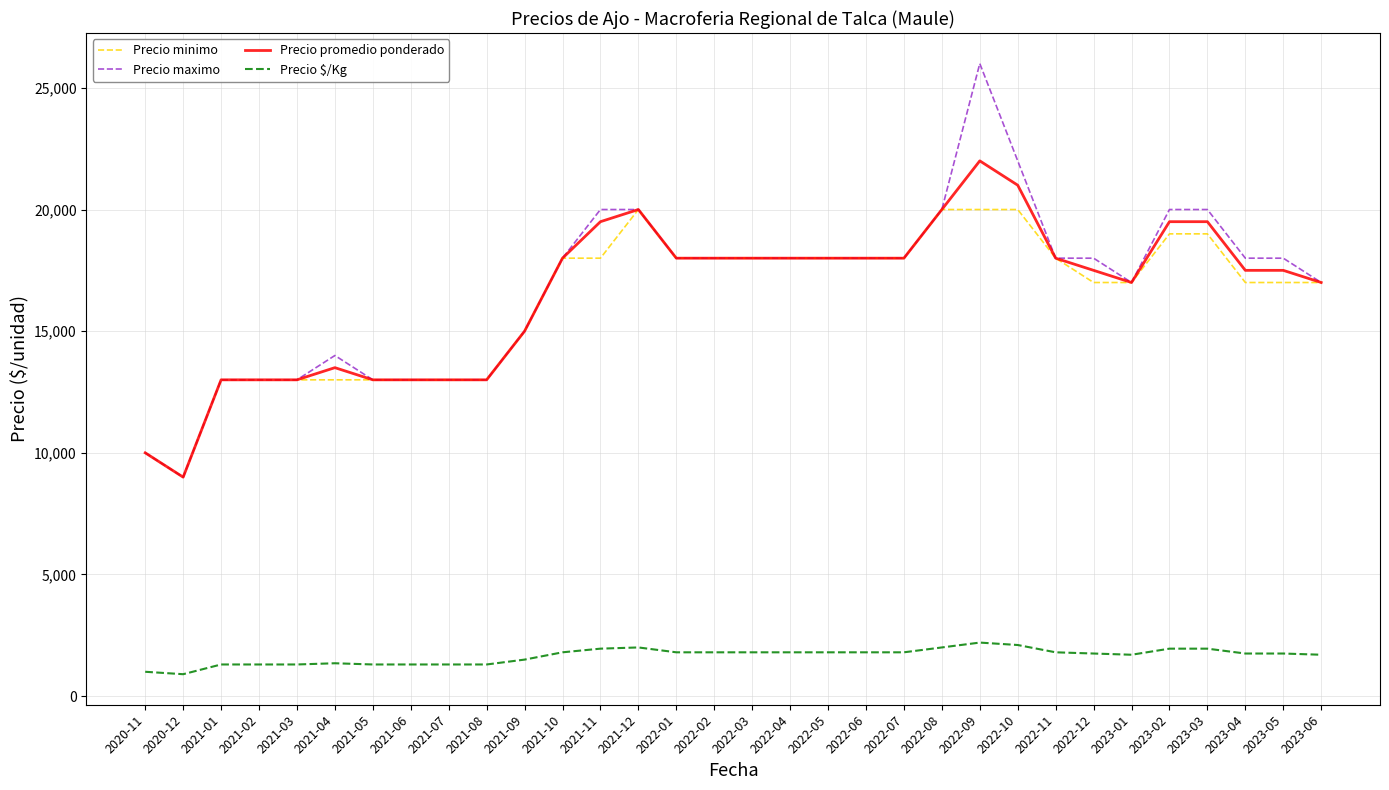

True or false: Precio promedio ponderado has more than 2 interior local peaks.

True